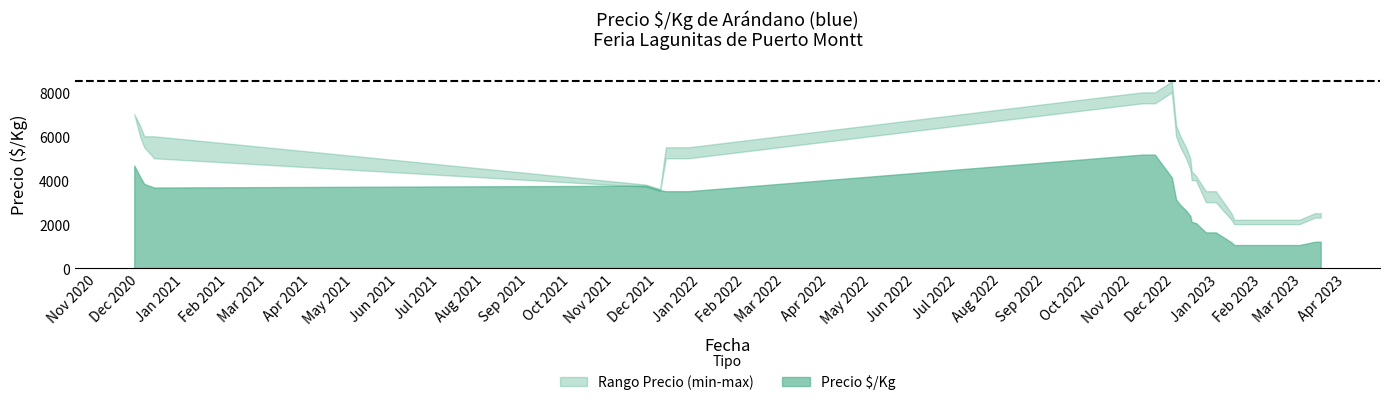

What is the minimum value shown in the chart?

1050